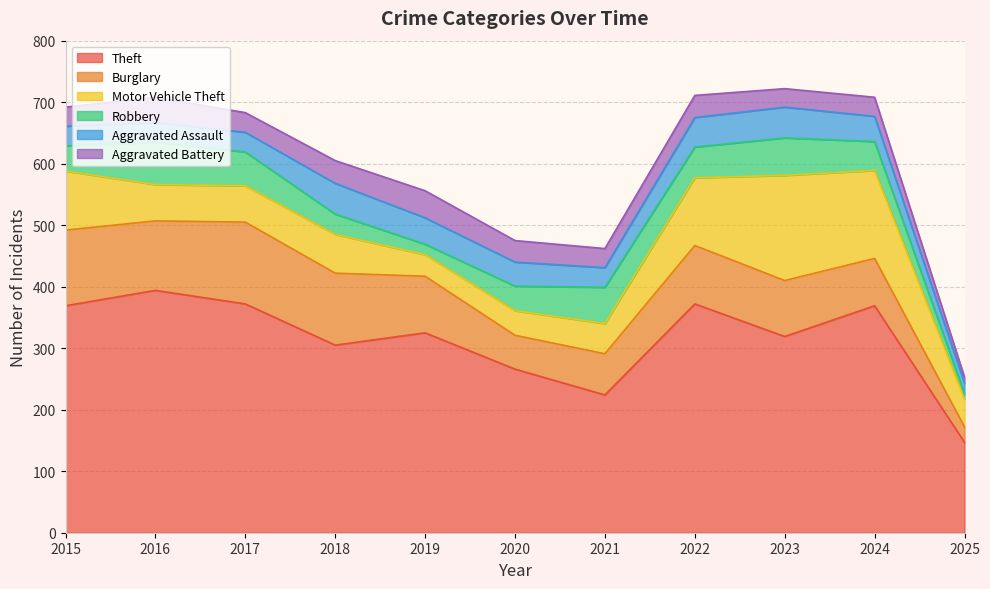

What is the sum of all Aggravated Battery values?

358